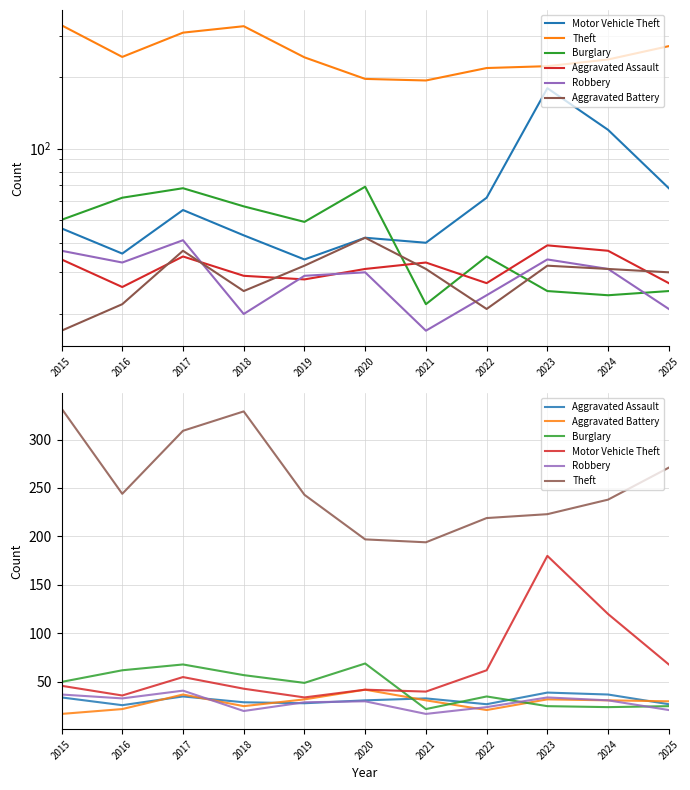

What is the difference between the maximum and second lowest values in the Motor Vehicle Theft series?

144